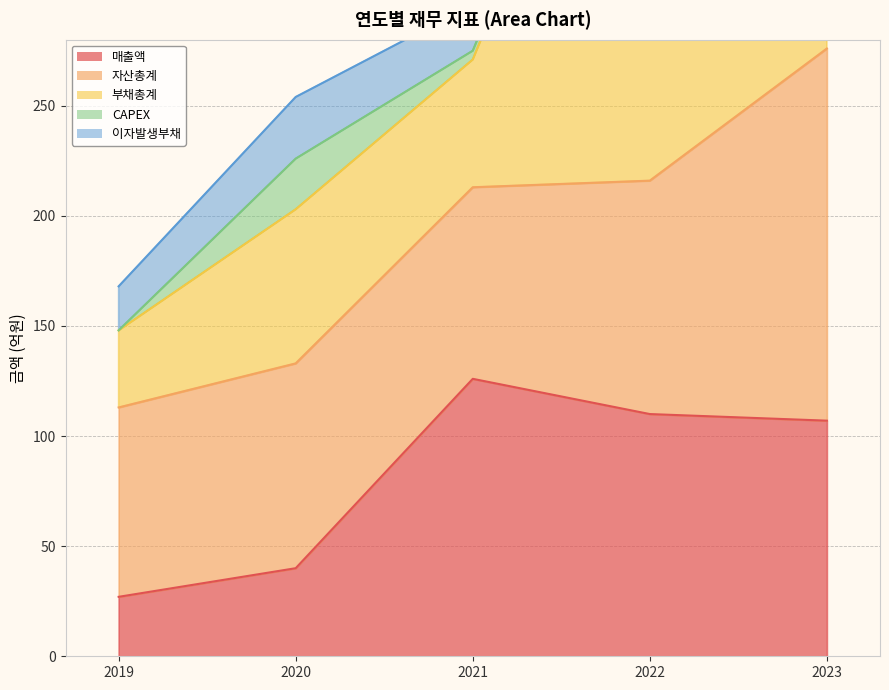

Between 2022 and 2023, which is larger?

2022